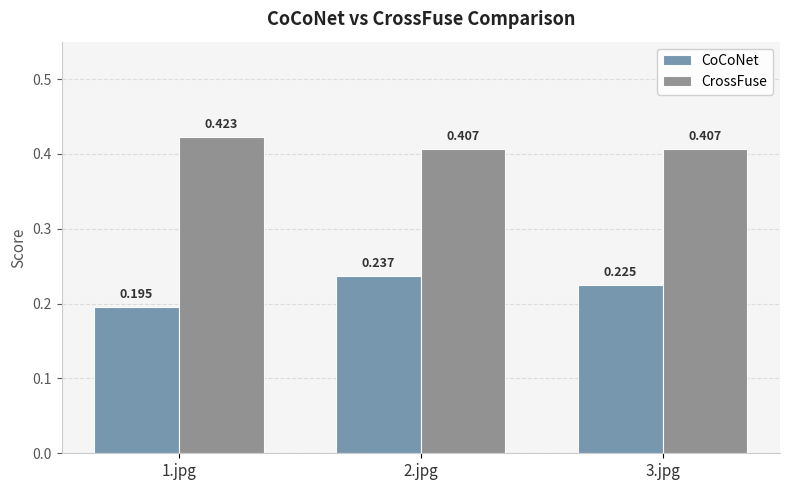

List the series in order of their overall mean, highest first.

CrossFuse, CoCoNet